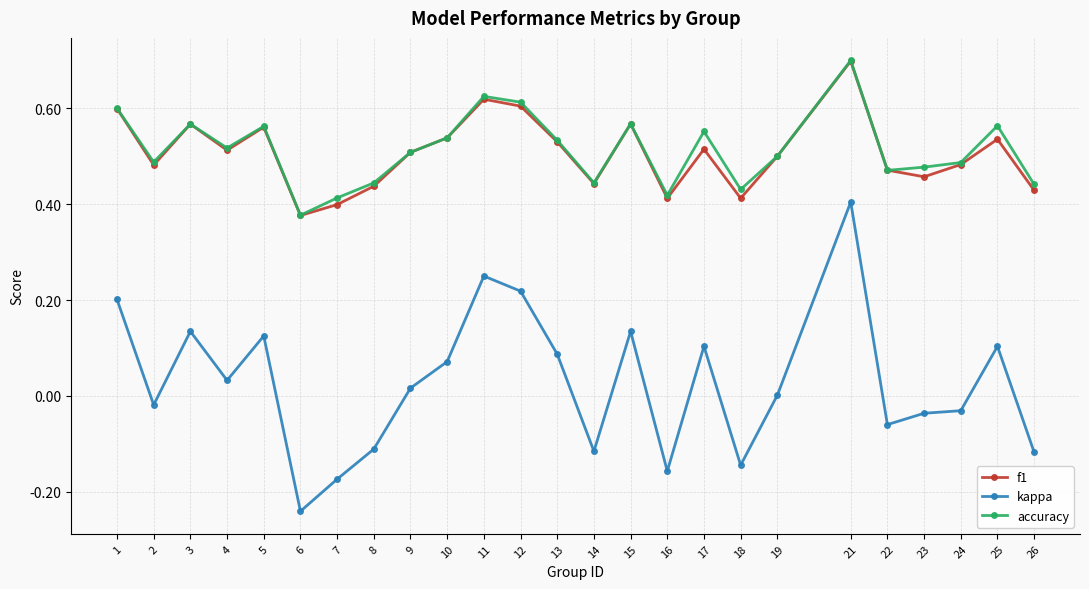

Count the number of data series in this chart.

3